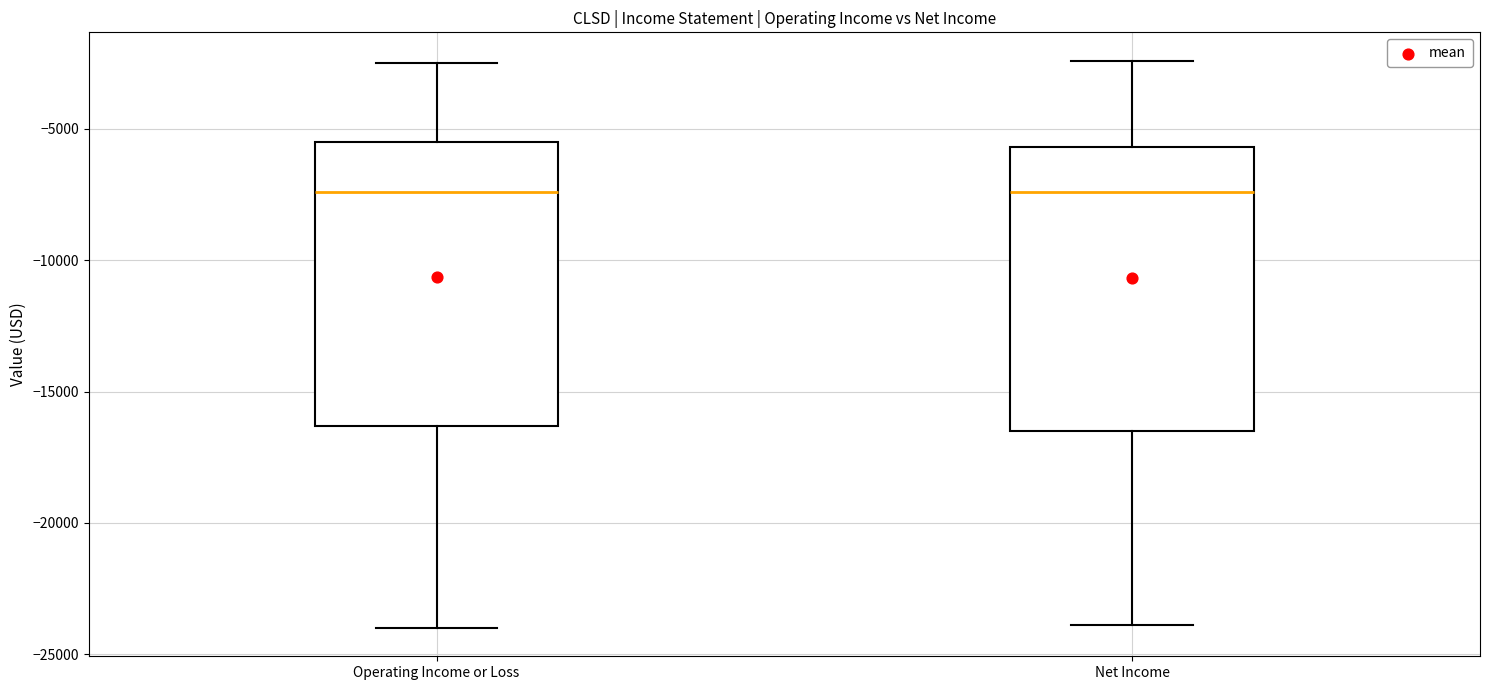

Reading left to right, read every box against the y-axis: the position of its median line, the range the box covers, and the ends of its whiskers. The values are not printed on the chart, so give them approximately, as read against the axis.

Operating Income or Loss: median -7500, box -16500 to -5500, whiskers -24000 to -2500
Net Income: median -7500, box -16500 to -5500, whiskers -24000 to -2500